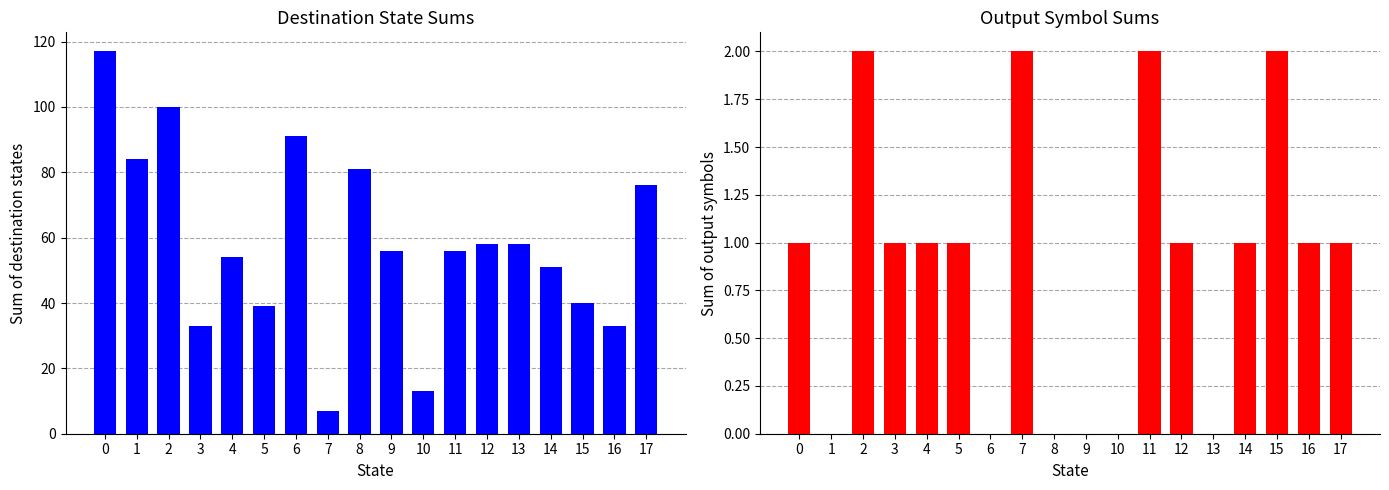

Reading left to right, transcribe all the data shown in this chart.

sum of destination states: 117	84	100	33	54	39	91	7	81	56	13	56	58	58	51	40	33	76
sum of output symbols: 1	0	2	1	1	1	0	2	0	0	0	2	1	0	1	2	1	1